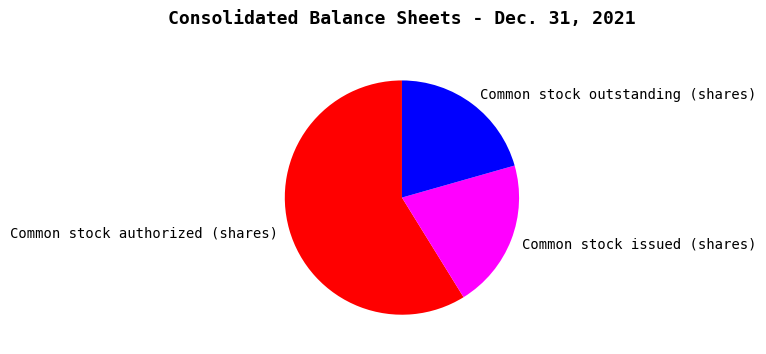

What is the largest slice in the pie chart?

Common stock authorized (shares)